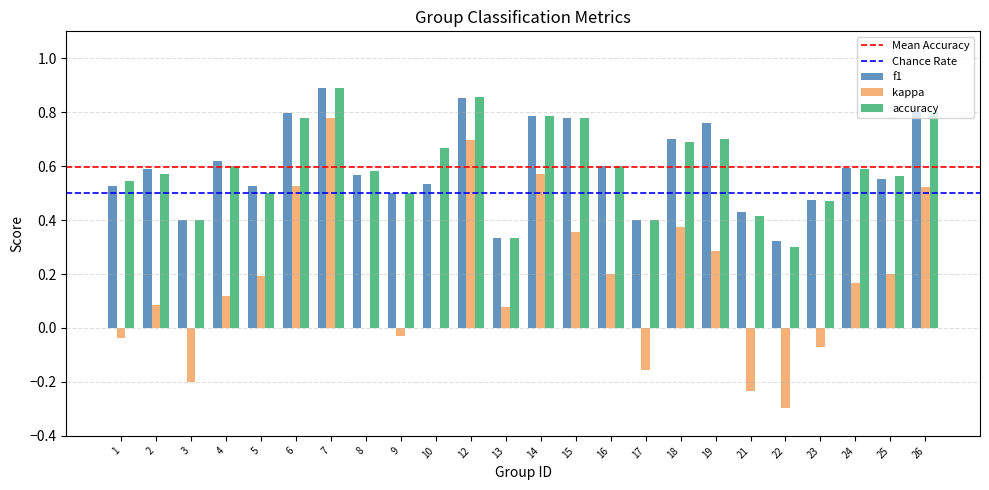

At which category is the sum across all series the highest?

7